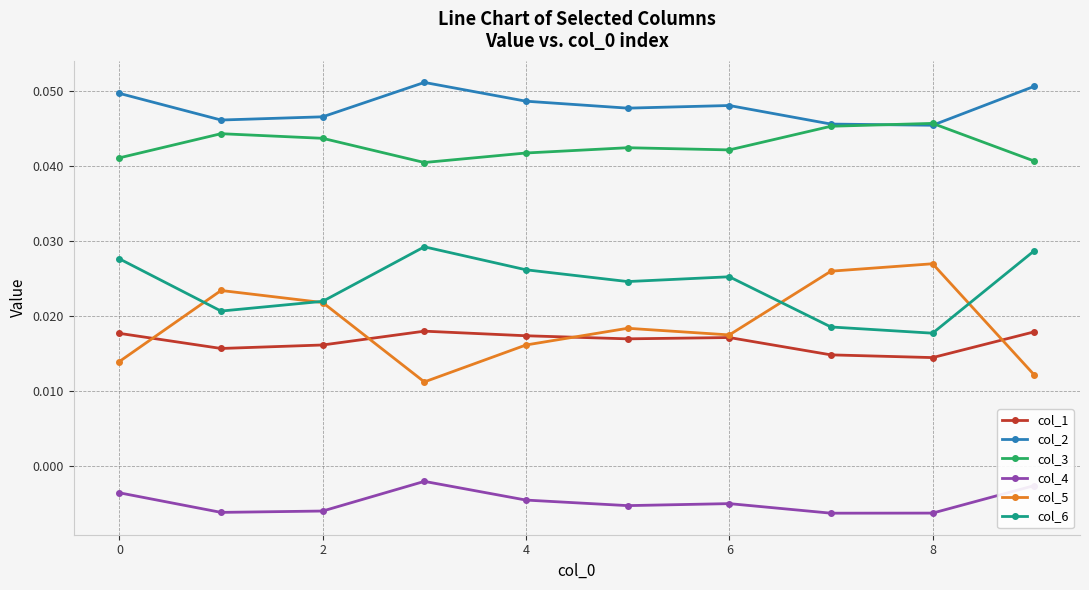

How many col_2 values are between 0 and 1?

10